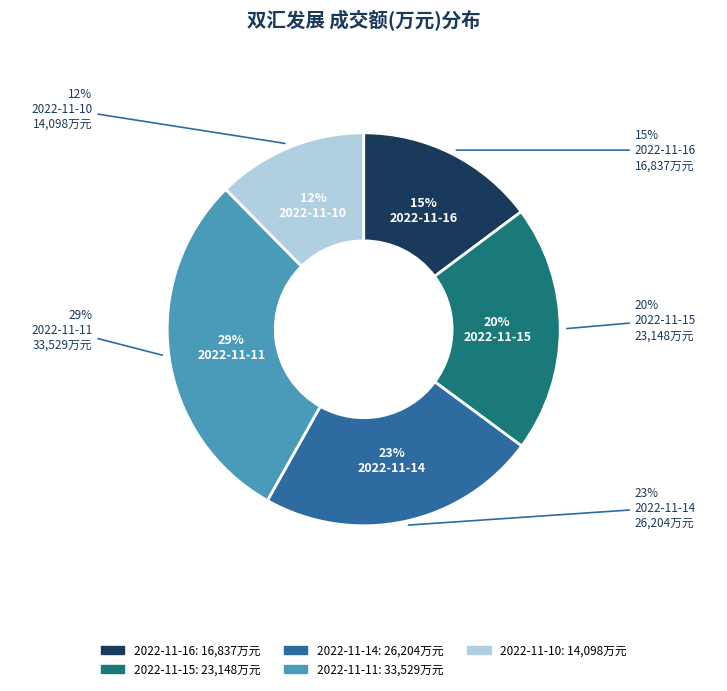

How many segments does this pie chart have?

5